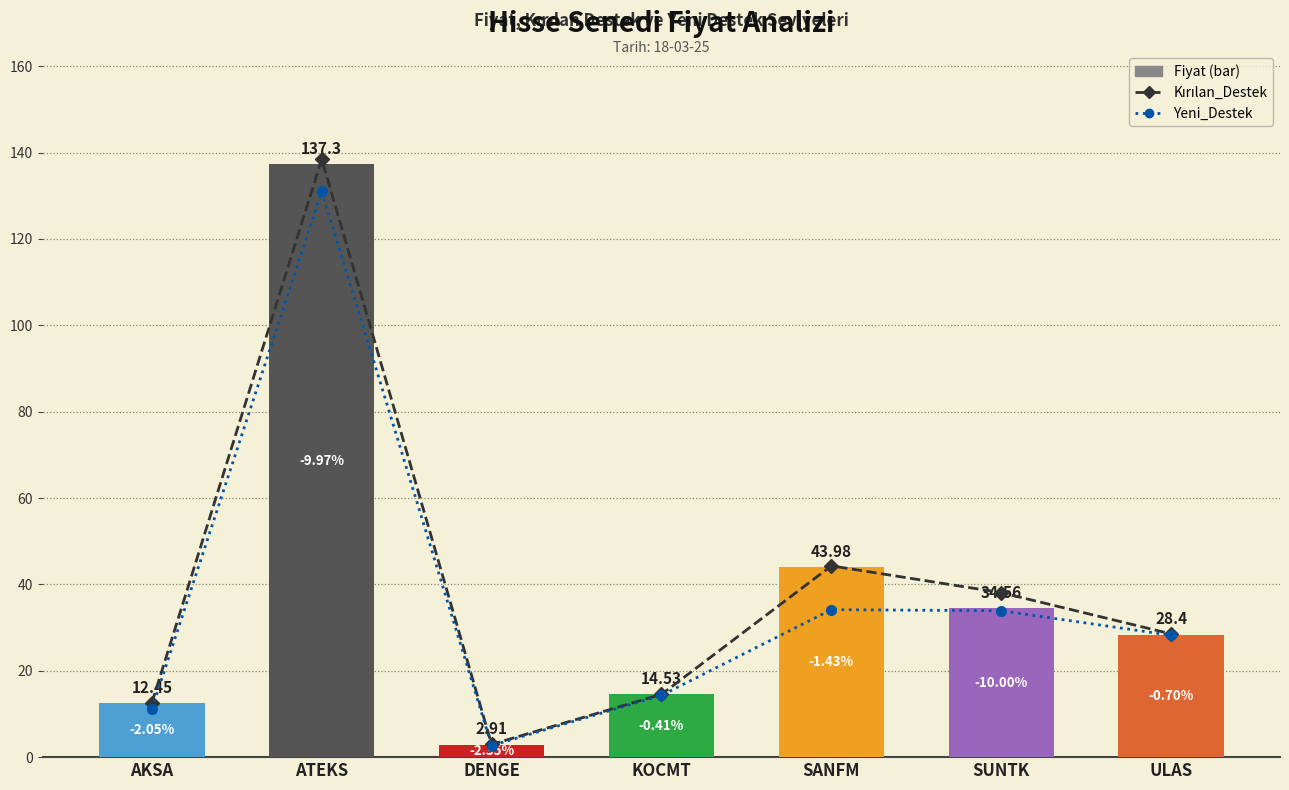

What is the sum of the Fiyat values at KOCMT and ULAS?

42.9